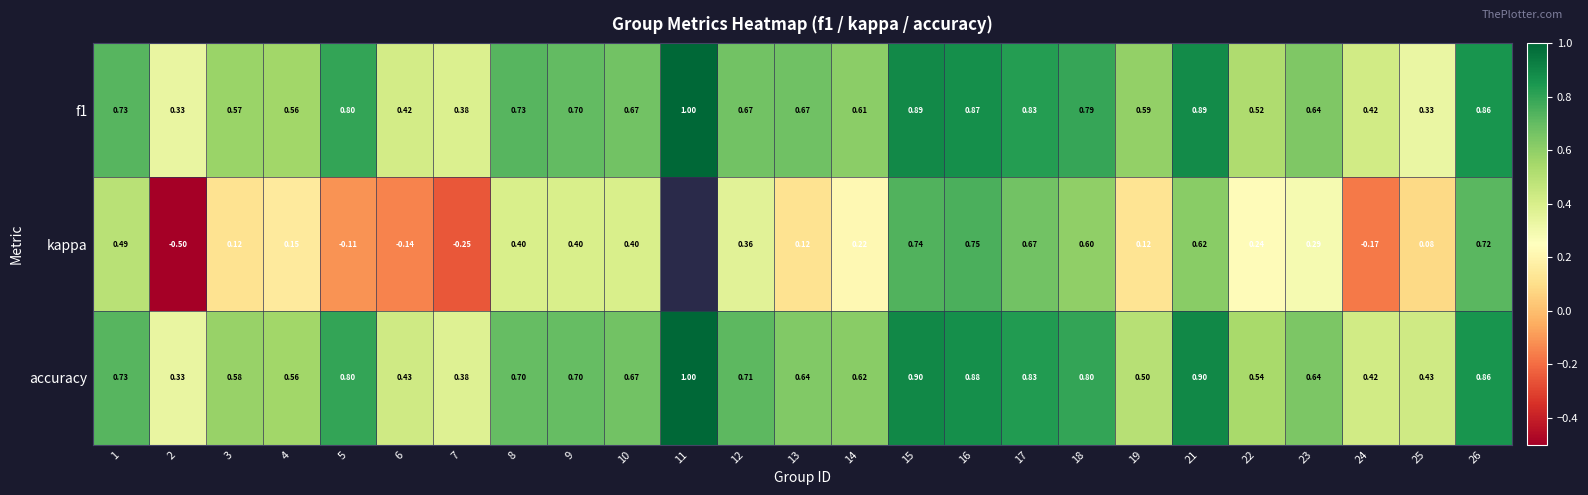

Rank the series by their maximum value, from lowest to highest.

kappa, f1, accuracy